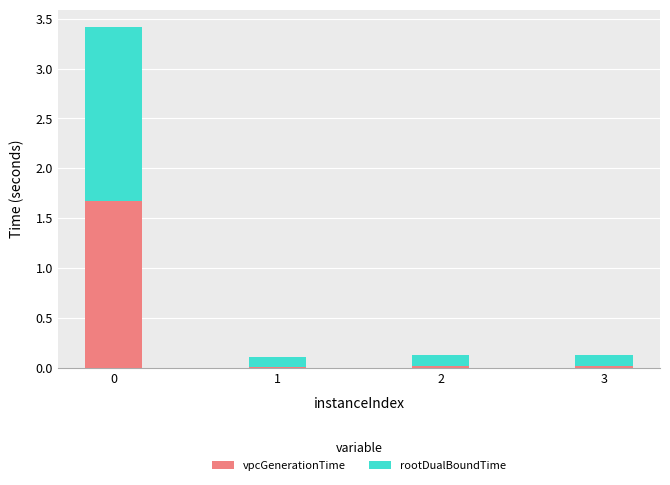

Does the chart contain stacked bars?

Yes